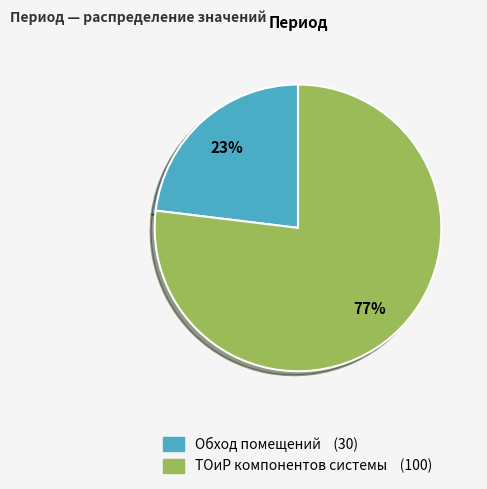

Combined, do ТОиР компонентов системы and Обход помещений account for over 50%?

Yes